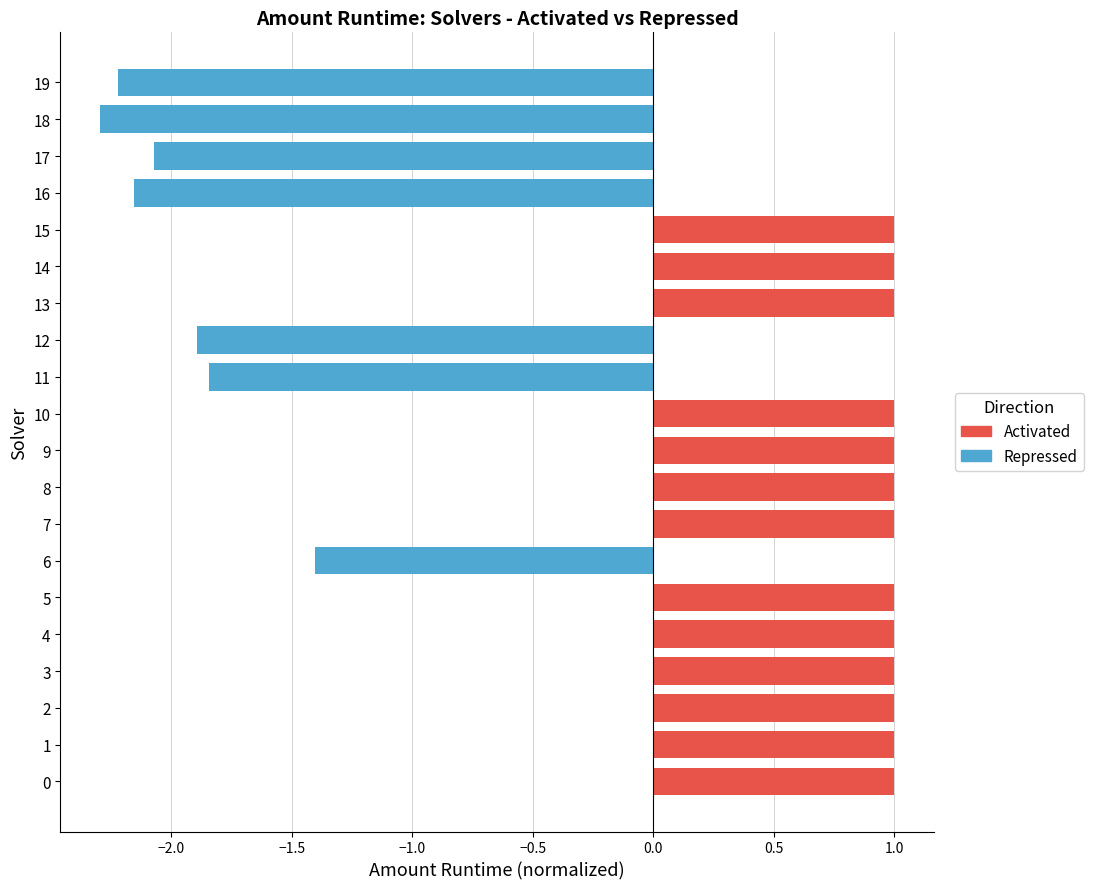

What is the sum of the values at 7 and 4?

2.0